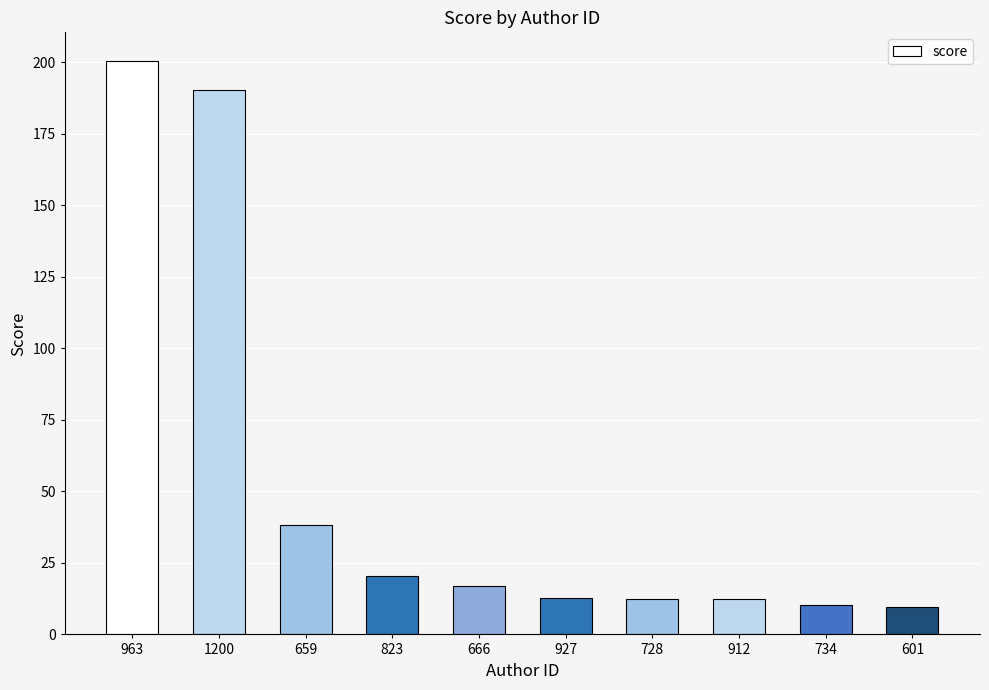

What is the value of the 3rd bar from the left?

38.2